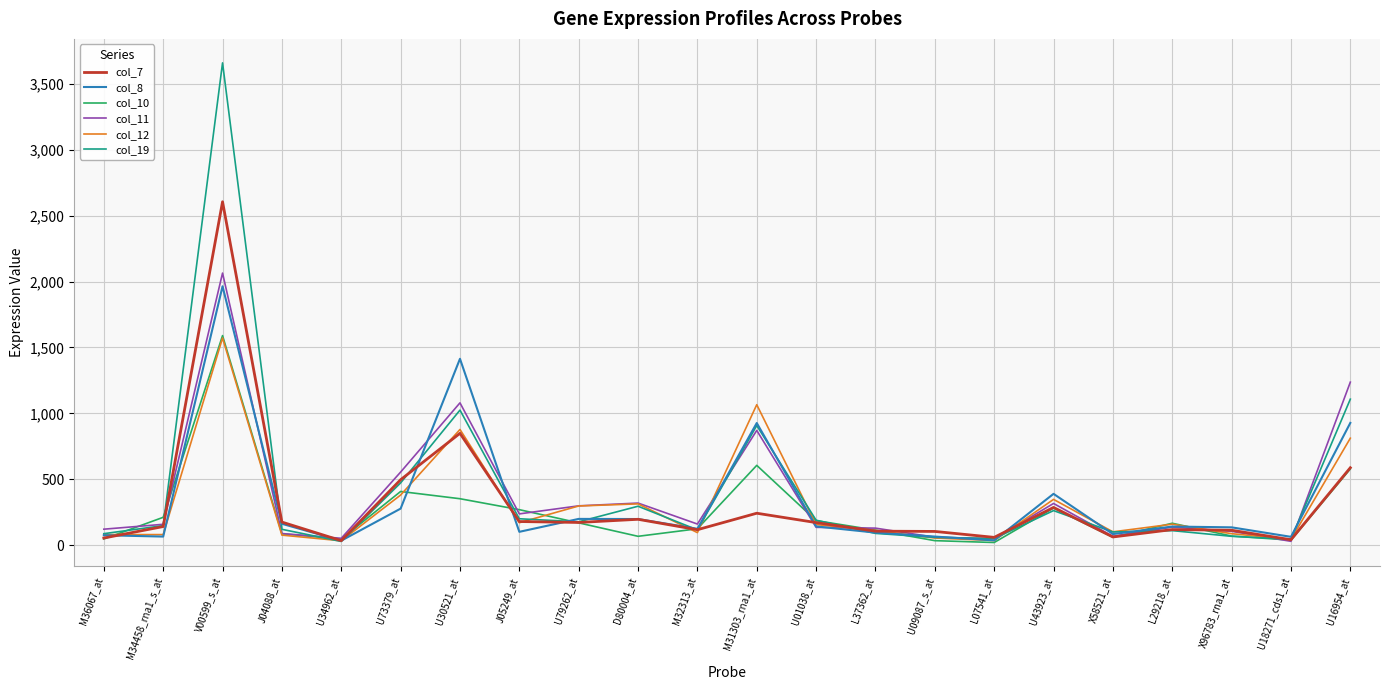

Which label corresponds to the largest value in the chart?

V00599_s_at